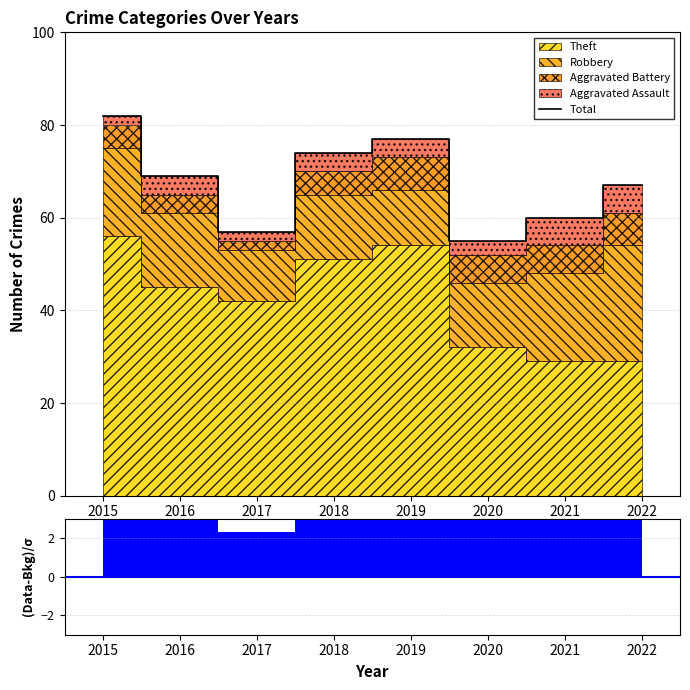

What is the ratio of the value at 2019 to the value at 2017?

1.4